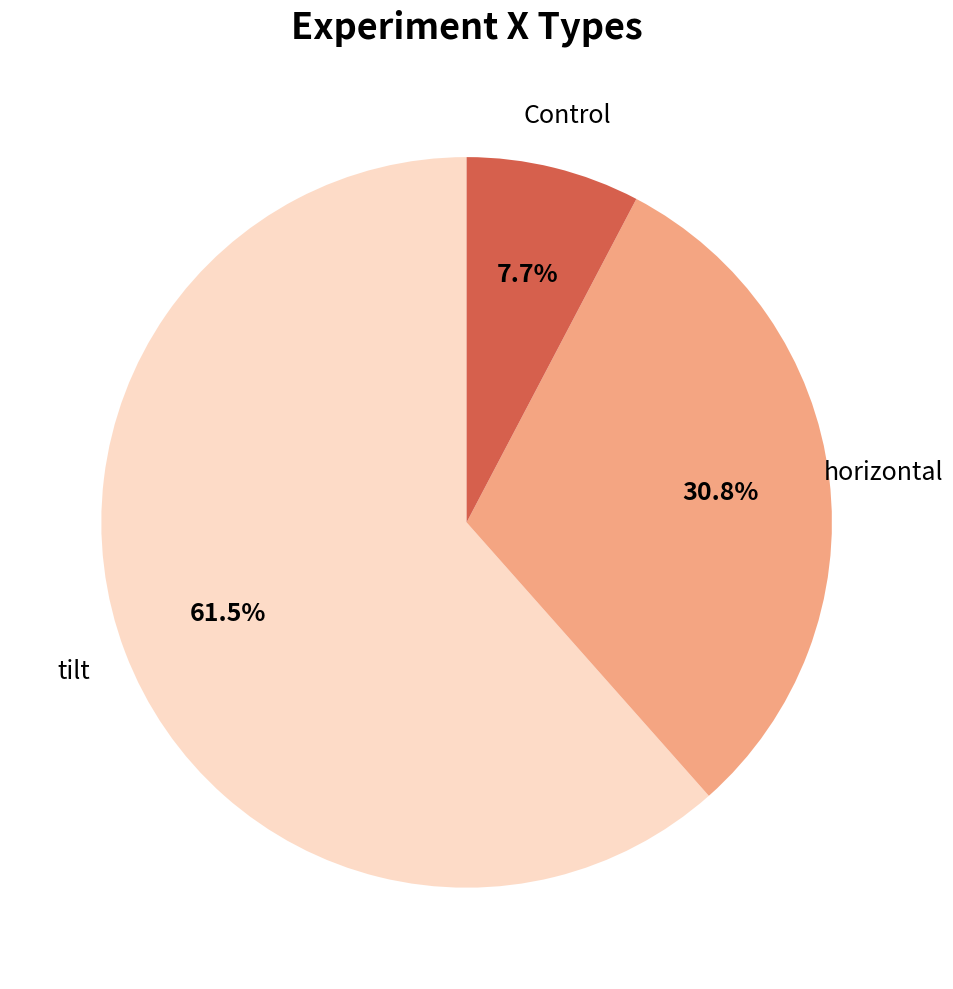

Is there a majority slice in this chart?

Yes